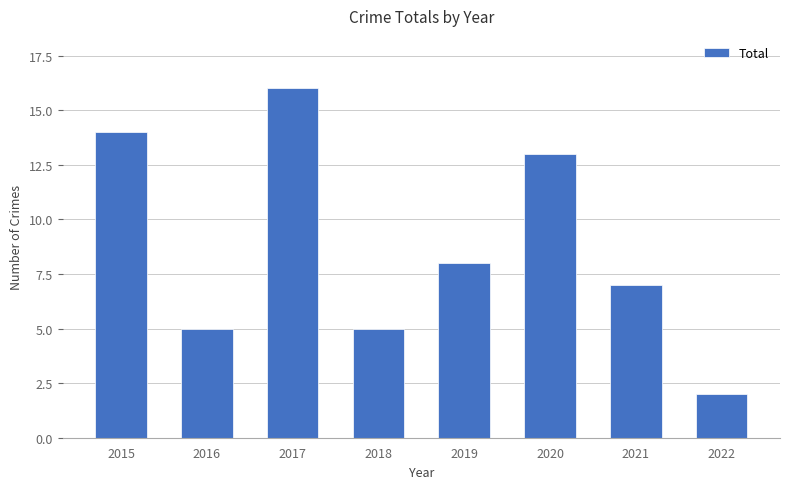

At which label is the value closest to 9?

2019